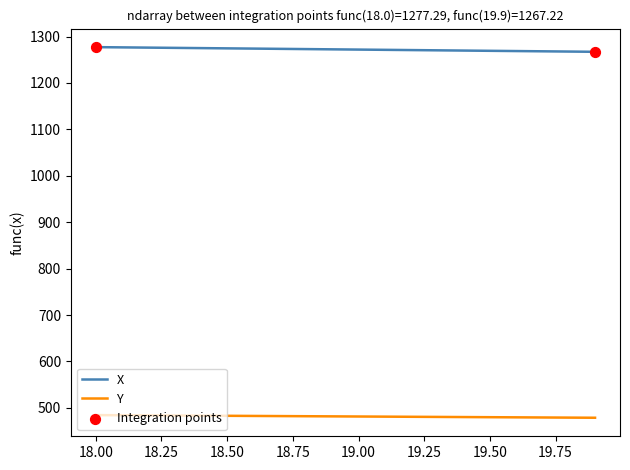

List the series in order of their peak value, lowest first.

Y, X